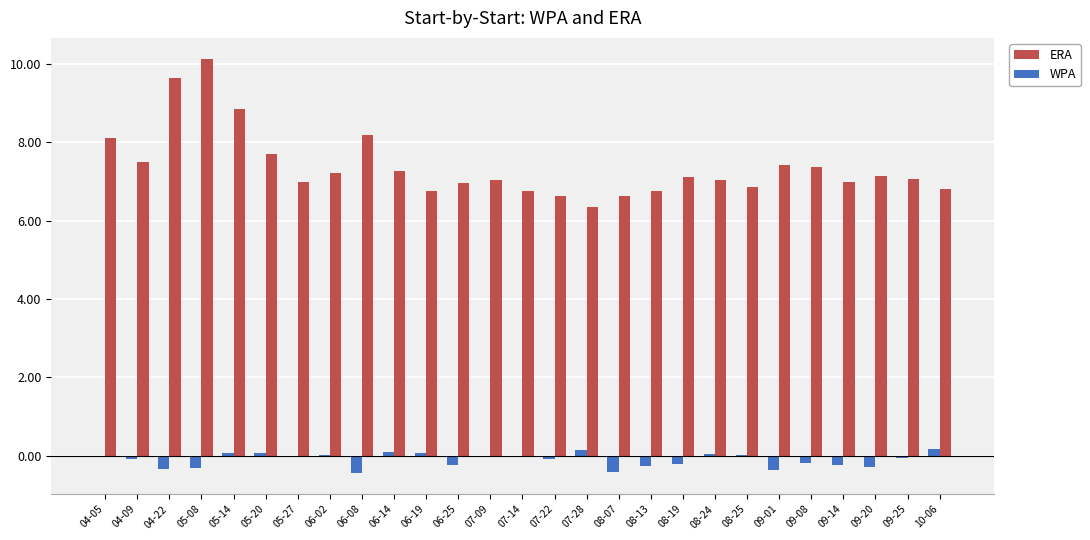

True or false: ERA has a value of 7.0 at 05-27.

True